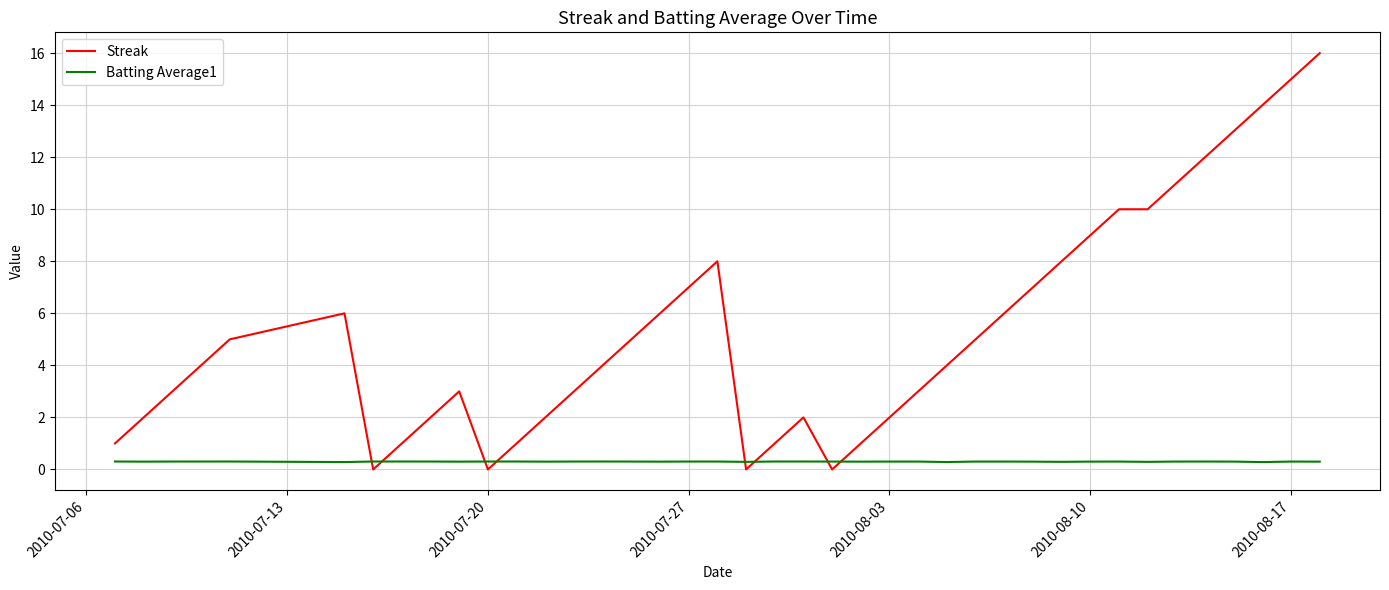

Which series ends up on top after the final intersection of Streak and Batting Average1?

Streak